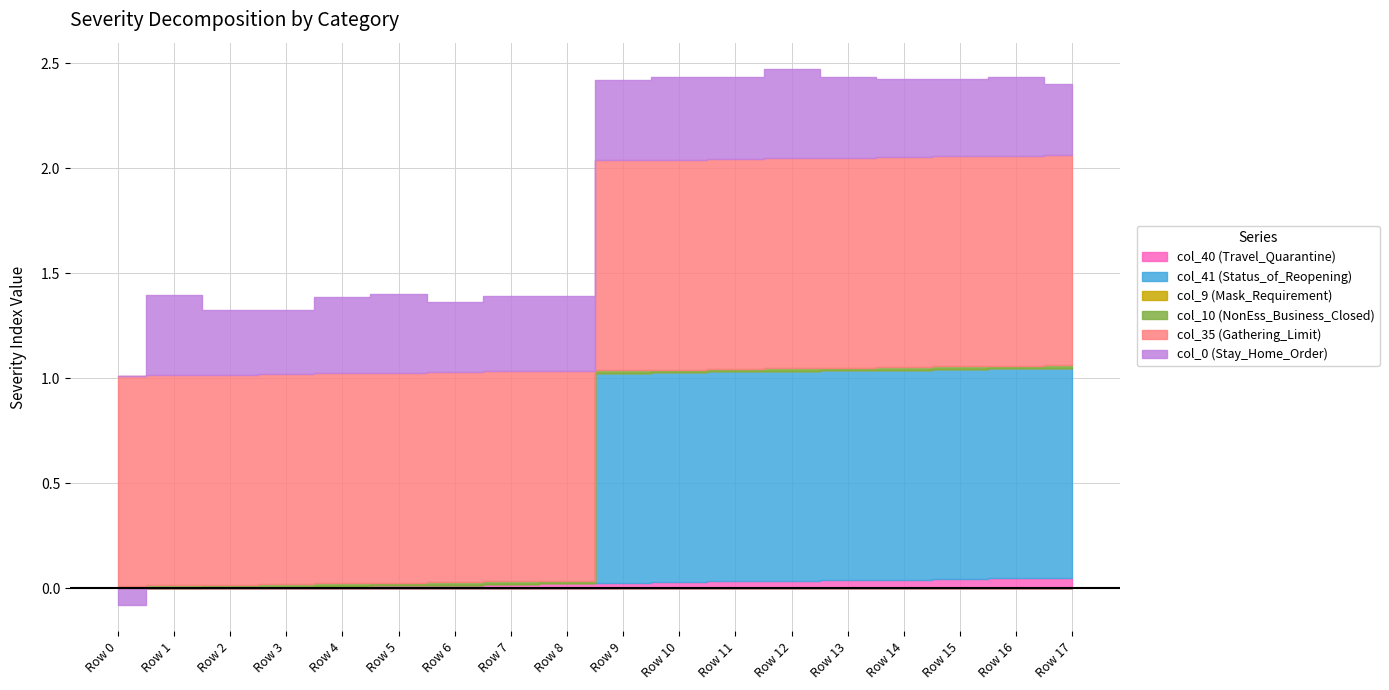

Reading left to right, extract all data points from this chart.

col_40: 0.0	0.0	0.0	0.0	0.0	0.0	0.0	0.0	0.0	0.0	0.0	0.0	0.0	0.0	0.0	0.0	0.0	0.1
col_41: 0.0	0.0	0.0	0.0	0.0	0.0	0.0	0.0	0.0	1.0	1.0	1.0	1.0	1.0	1.0	1.0	1.0	1.0
col_9: 0.0	0.0	0.0	0.0	0.0	0.0	0.0	0.0	0.0	0.0	0.0	0.0	0.0	0.0	0.0	0.0	0.0	0.0
col_10: 0.0	0.0	0.0	0.0	0.0	0.0	0.0	0.0	0.0	0.0	0.0	0.0	0.0	0.0	0.0	0.0	0.0	0.0
col_35: 1.0	1.0	1.0	1.0	1.0	1.0	1.0	1.0	1.0	1.0	1.0	1.0	1.0	1.0	1.0	1.0	1.0	1.0
col_0: -0.1	0.4	0.3	0.3	0.4	0.4	0.3	0.4	0.4	0.4	0.4	0.4	0.4	0.4	0.4	0.4	0.4	0.3